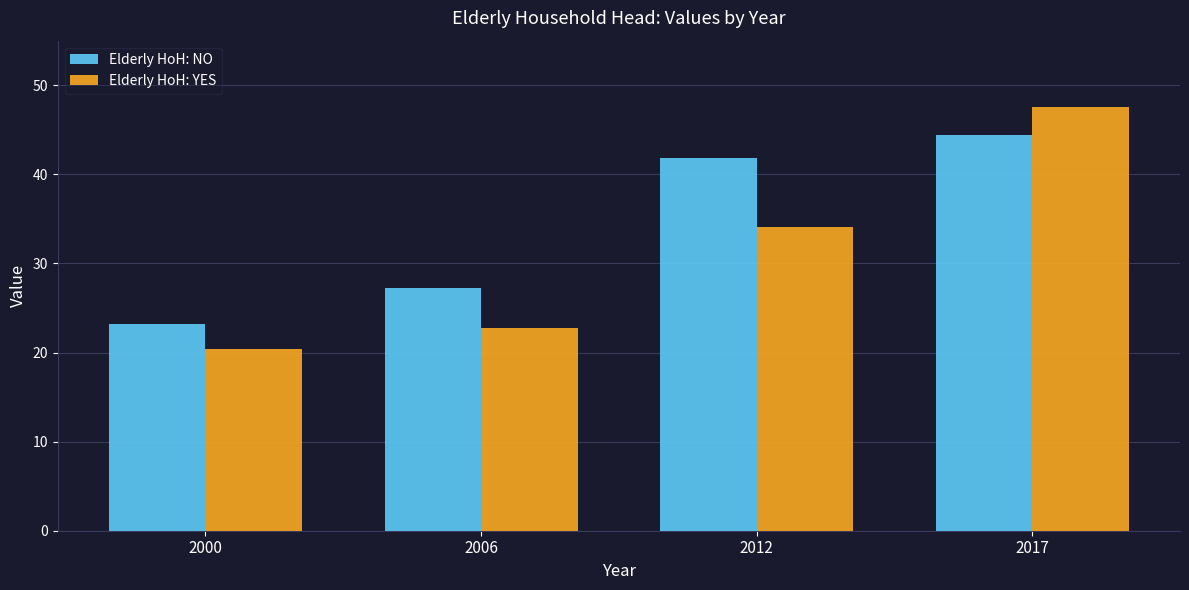

What is the value of the Elderly HoH: YES bar at the 2nd from the left?

22.7